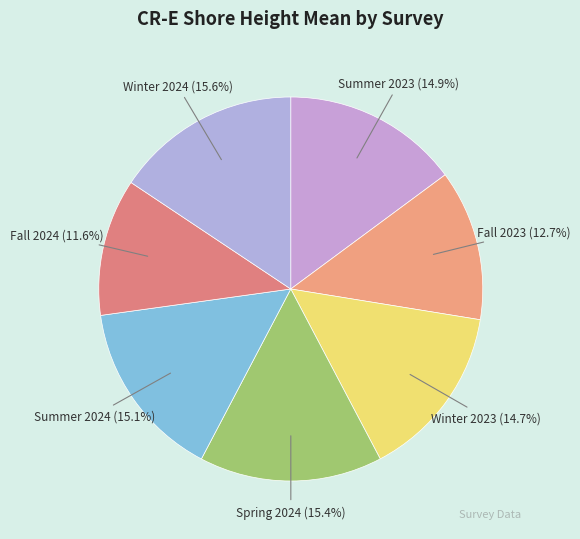

What is the smallest slice in the pie chart?

Fall 2024